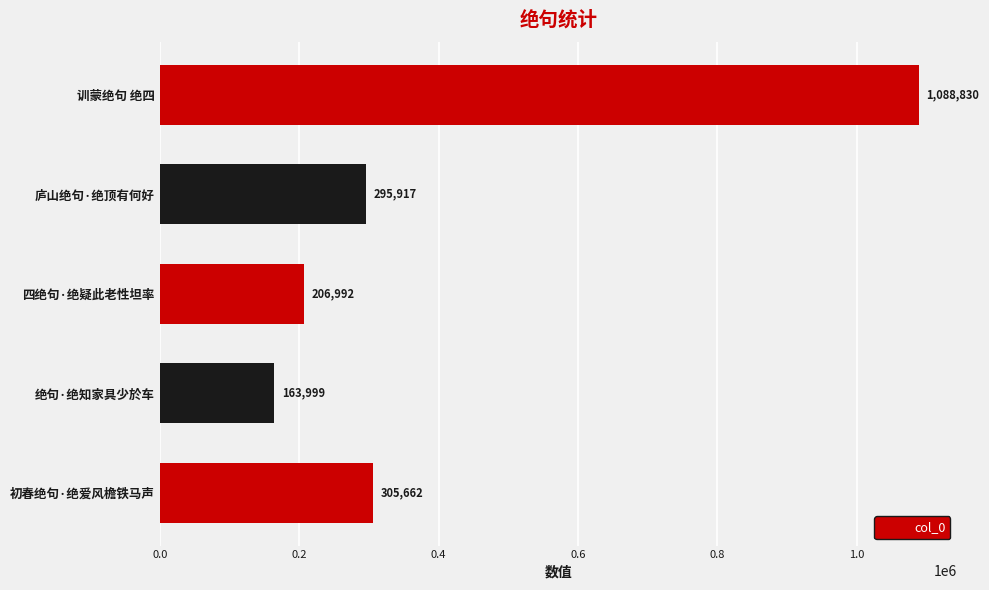

What is the difference between the maximum and minimum values?

924831